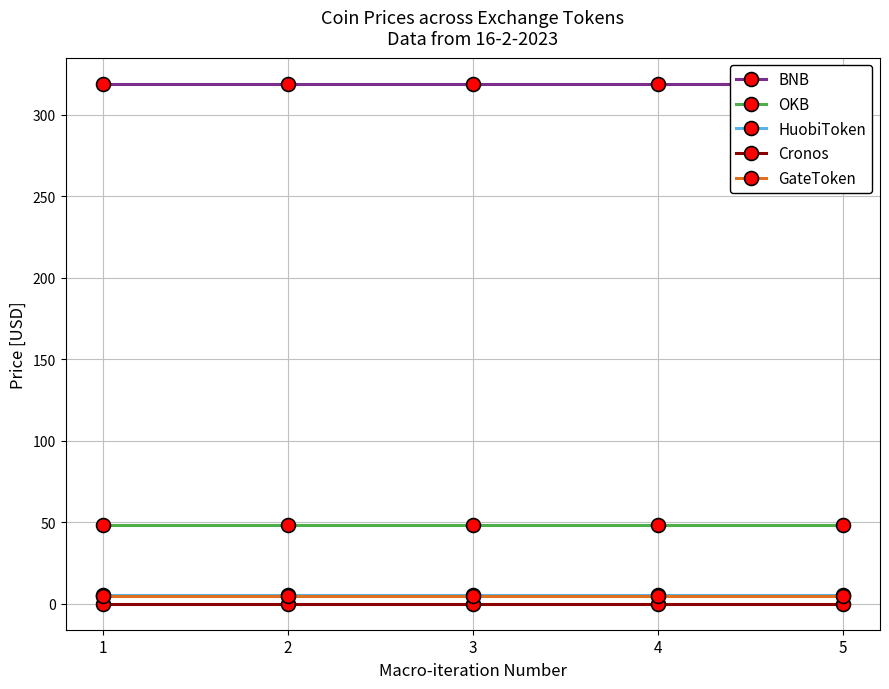

The Cronos series shows 0.1 at 1. True or false?

True